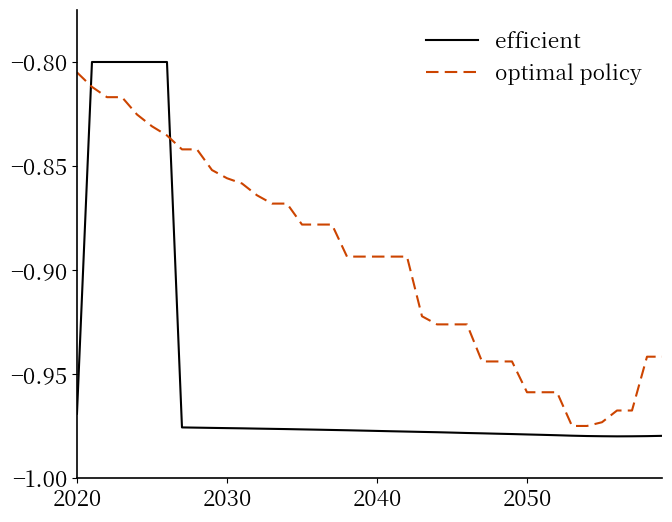

How many intersections are there between optimal policy and efficient?

2